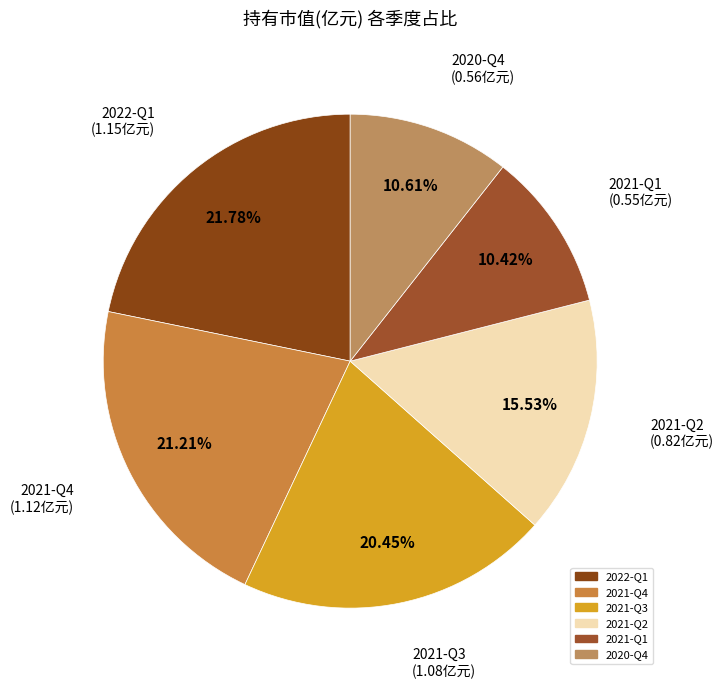

Does 2021-Q1 account for over 50% of the chart?

No